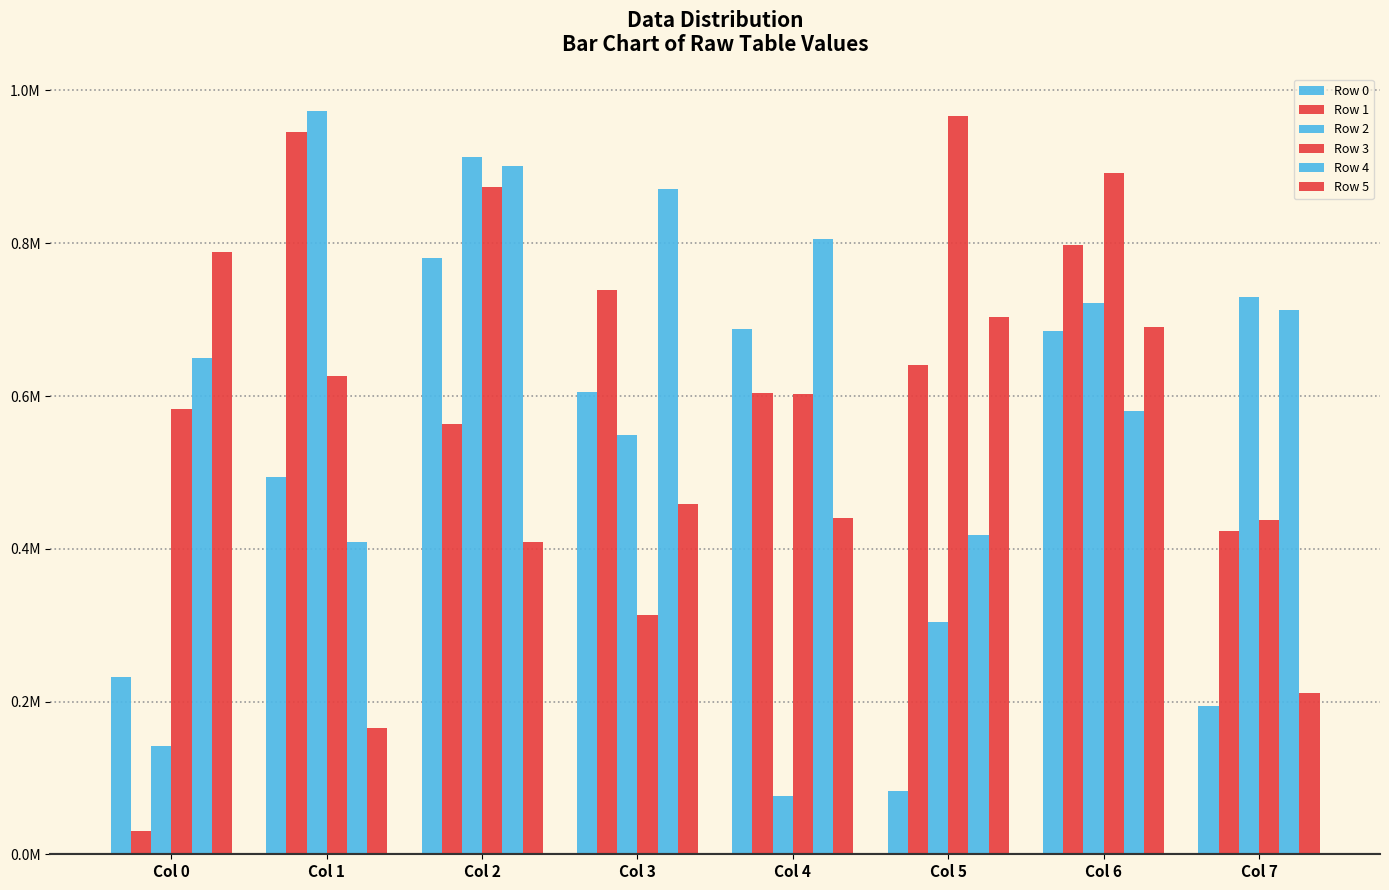

What is the difference between the maximum and minimum values in the Row 2 series?

896646